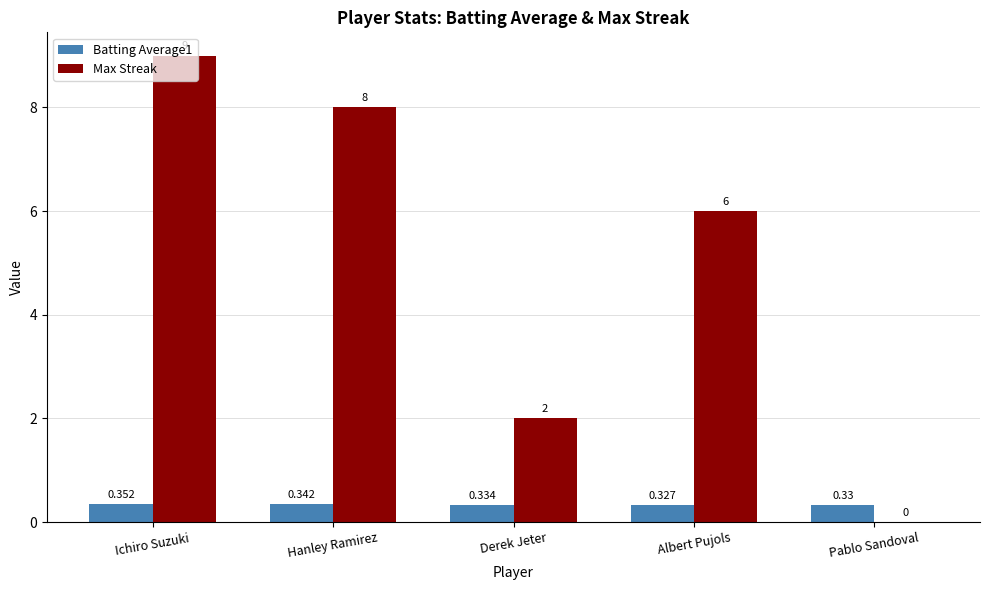

At which label is Max Streak closest to 4?

Derek Jeter